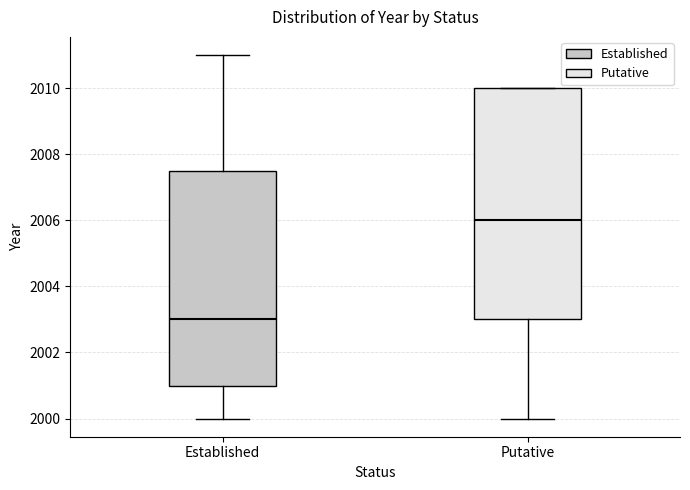

Reading left to right, read every box against the y-axis: the position of its median line, the range the box covers, and the ends of its whiskers. The values are not printed on the chart, so give them approximately, as read against the axis.

Established: median 2003.0, box 2001.0 to 2007.6, whiskers 2000.0 to 2011.0
Putative: median 2006.0, box 2003.0 to 2010.0, whiskers 2000.0 to 2010.0